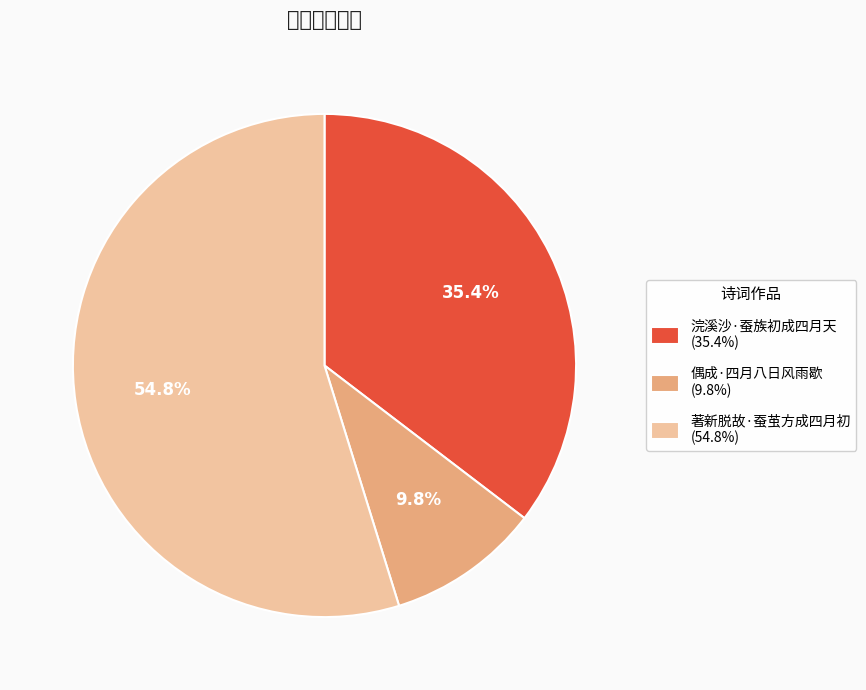

How many segments does this pie chart have?

3